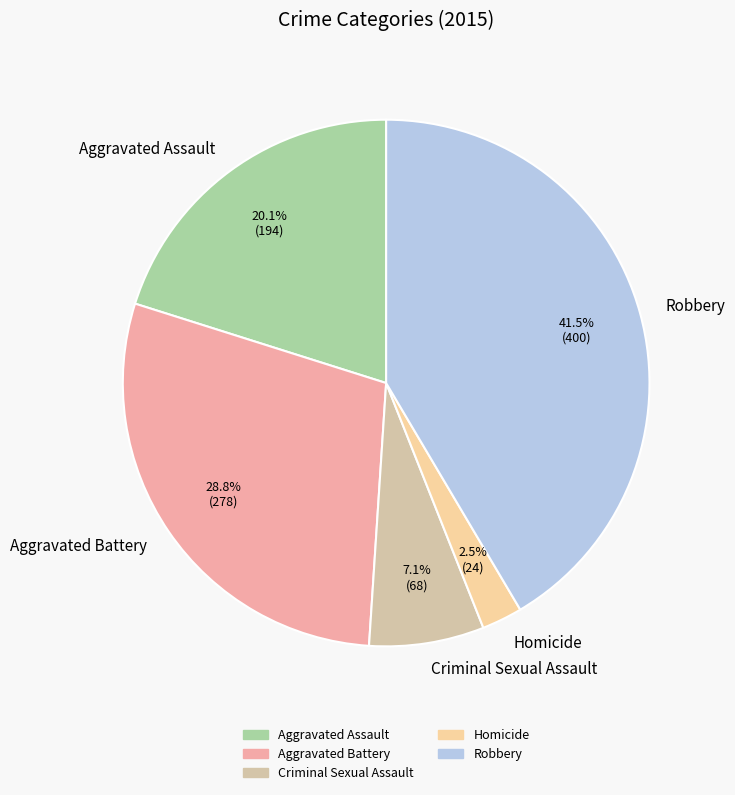

To the nearest percent, what is the average slice percentage?

20%